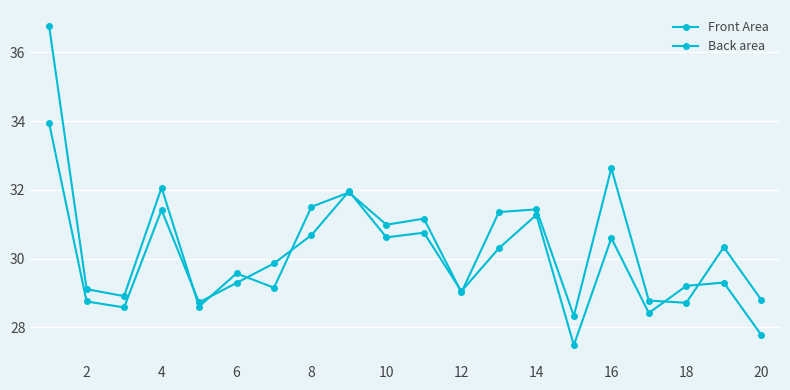

Does the chart have visible grid lines?

Yes